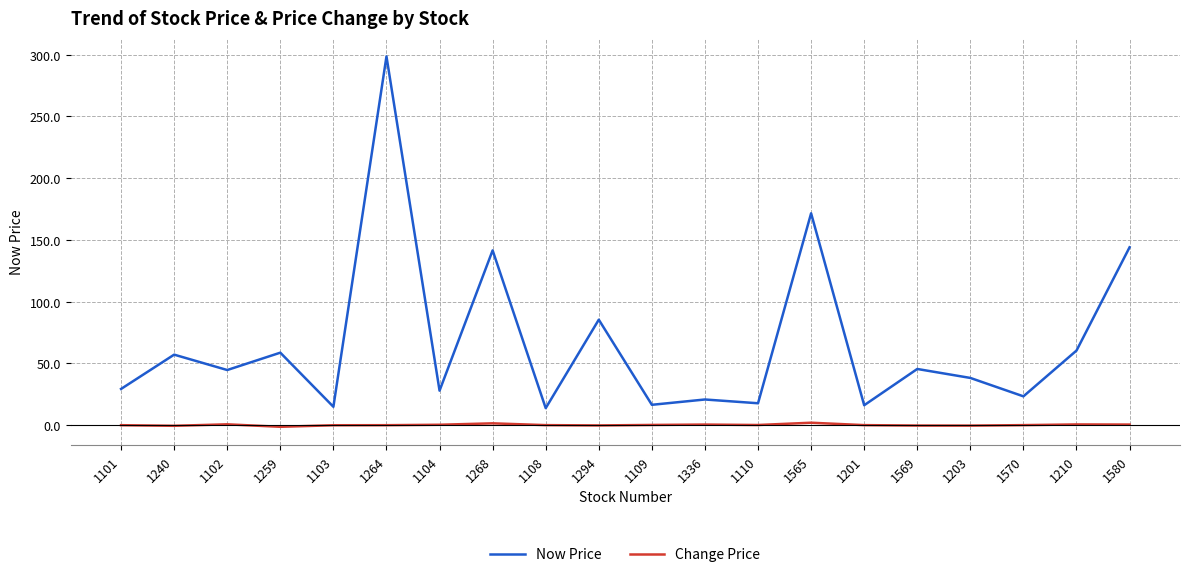

True or false: Now Price and Change Price cross at least once.

False